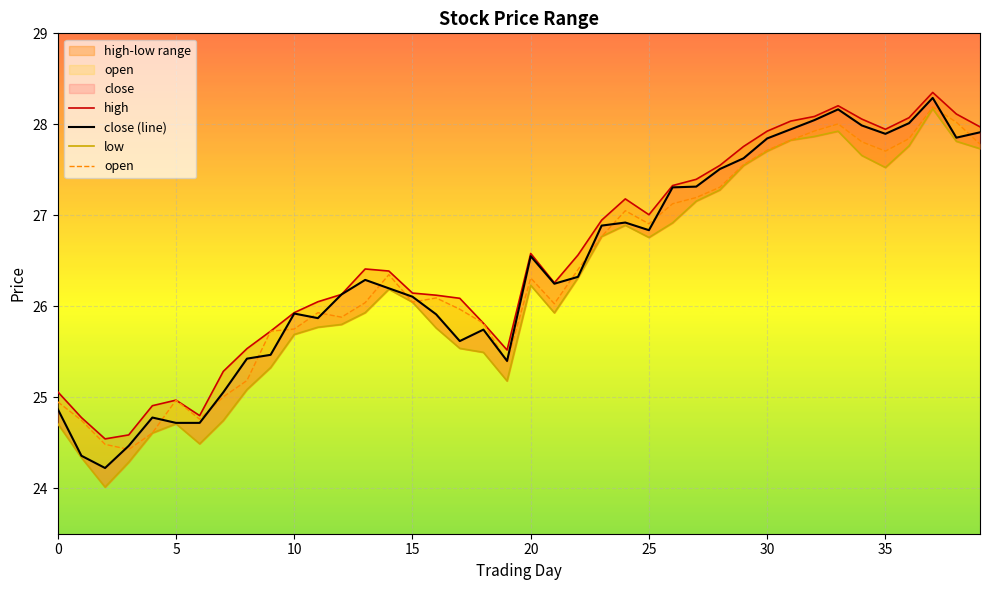

At 0, list the series in order from largest to smallest.

high, open, close (line), low